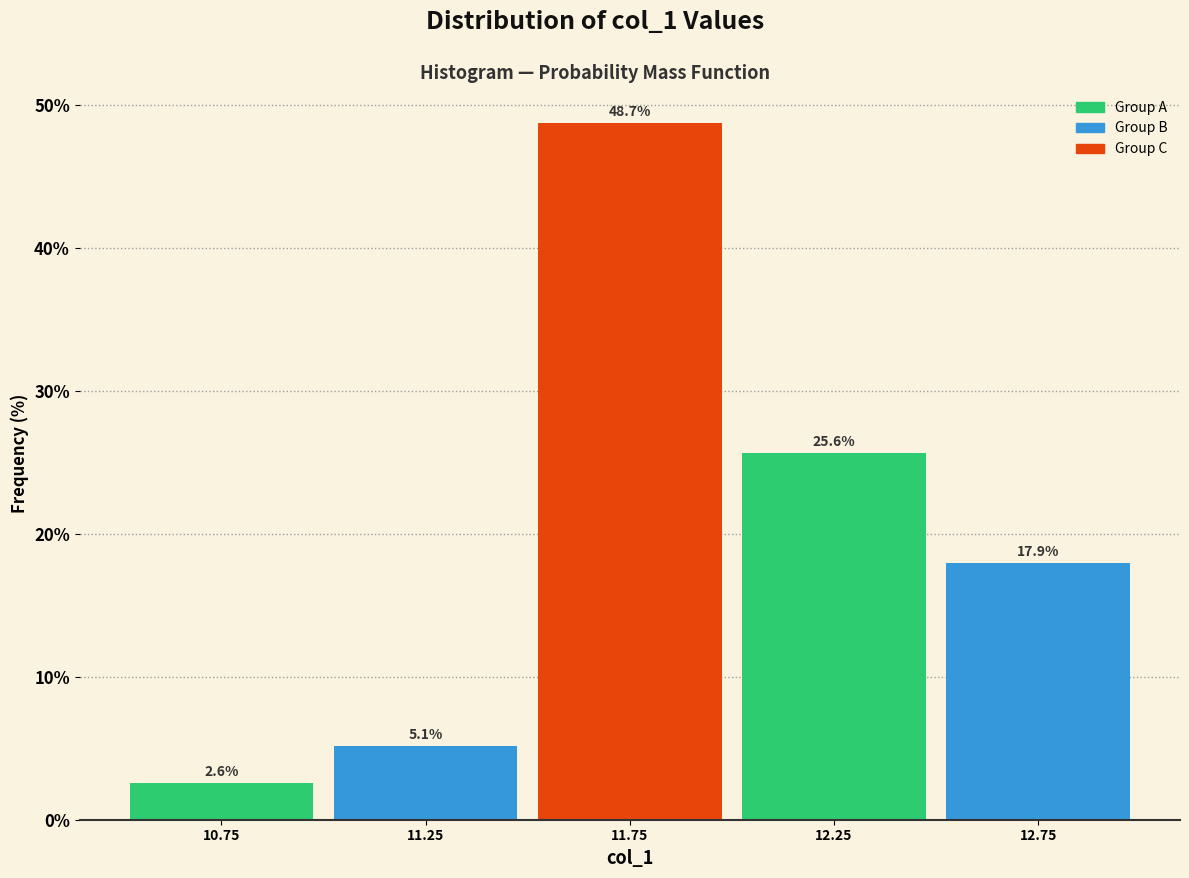

Which range on the x-axis has the tallest bar?

11.5 to 12.0